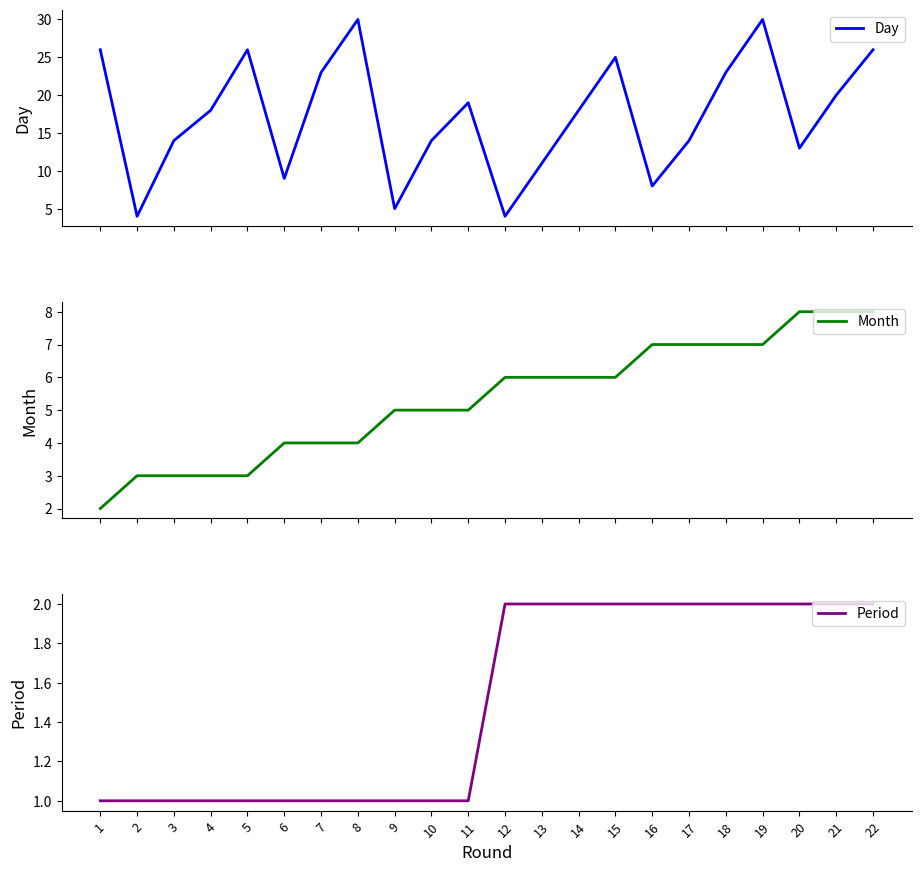

At which label does Period reach its minimum?

1